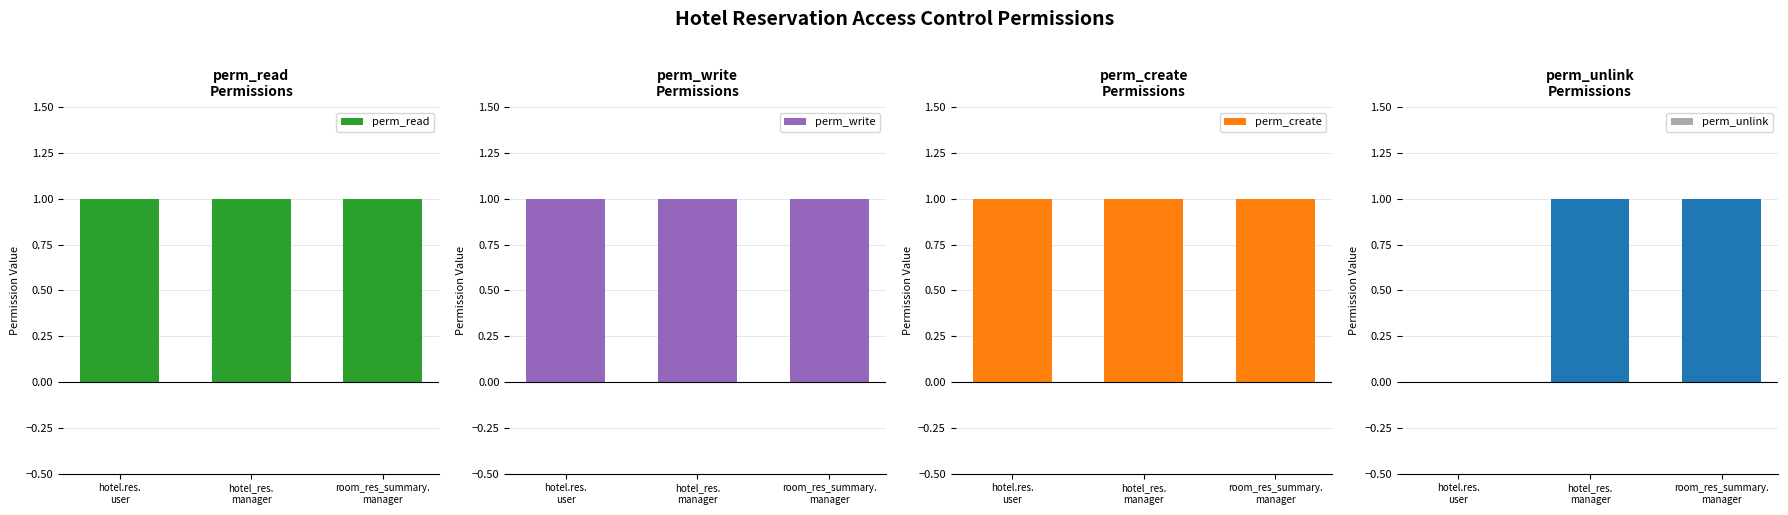

What is the sum of all perm_write values?

3